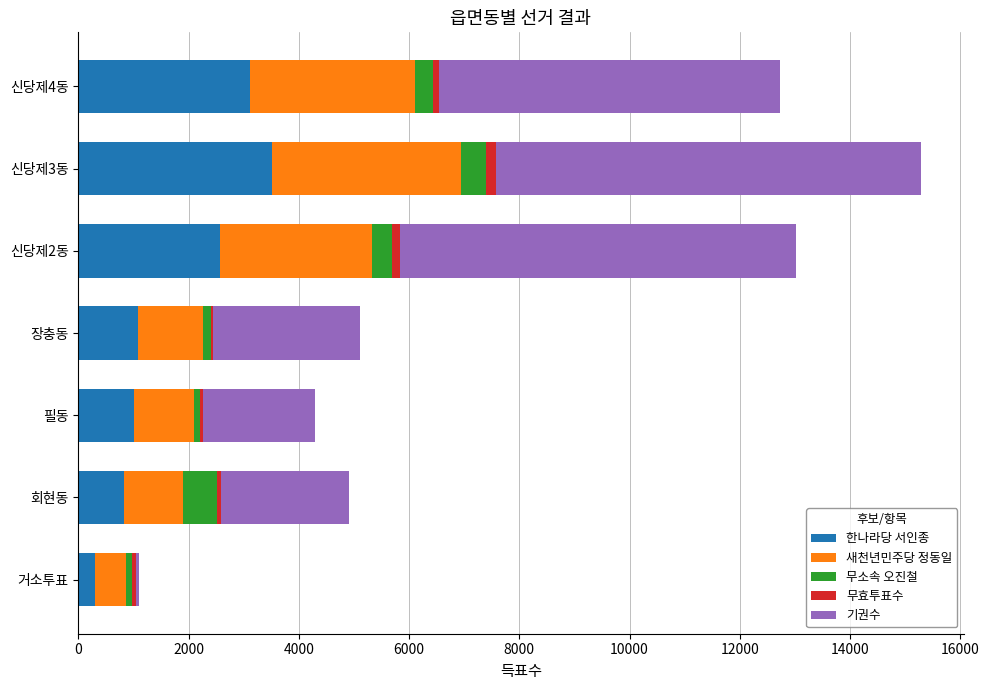

At which category is the sum across all series the highest?

신당제3동